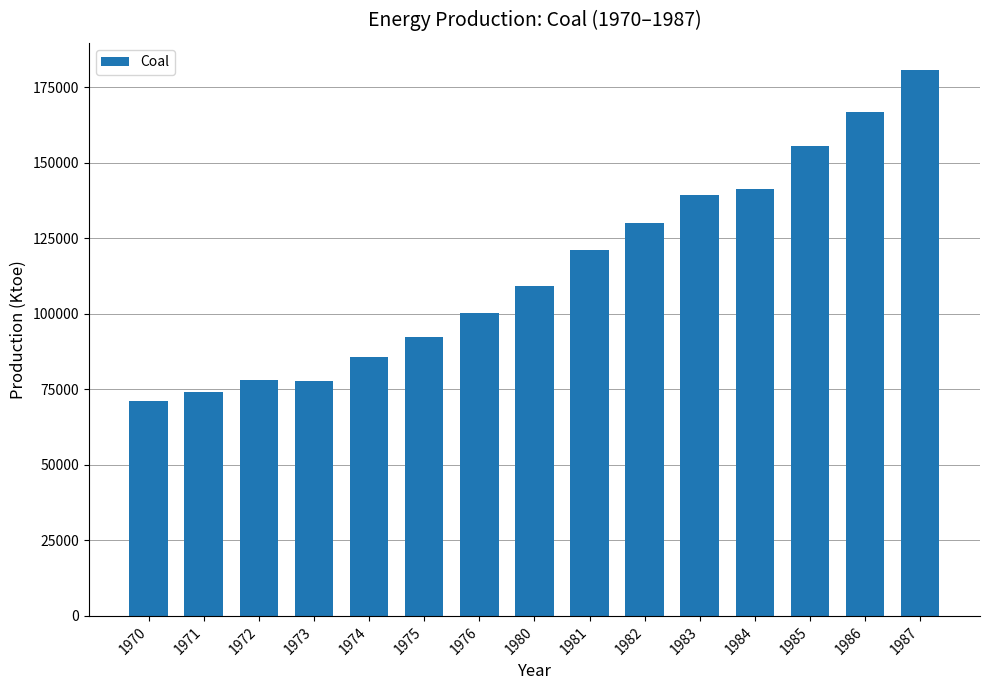

How many bars are there in total?

15